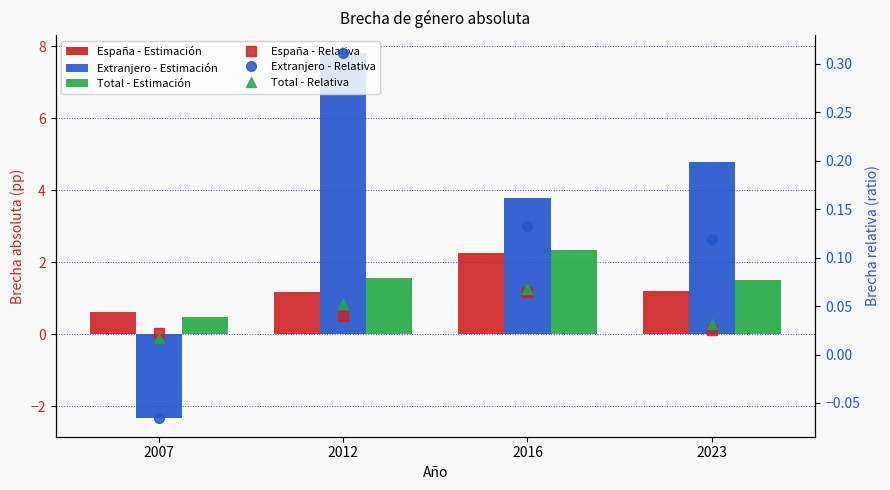

At which category is the sum across all series the highest?

2012